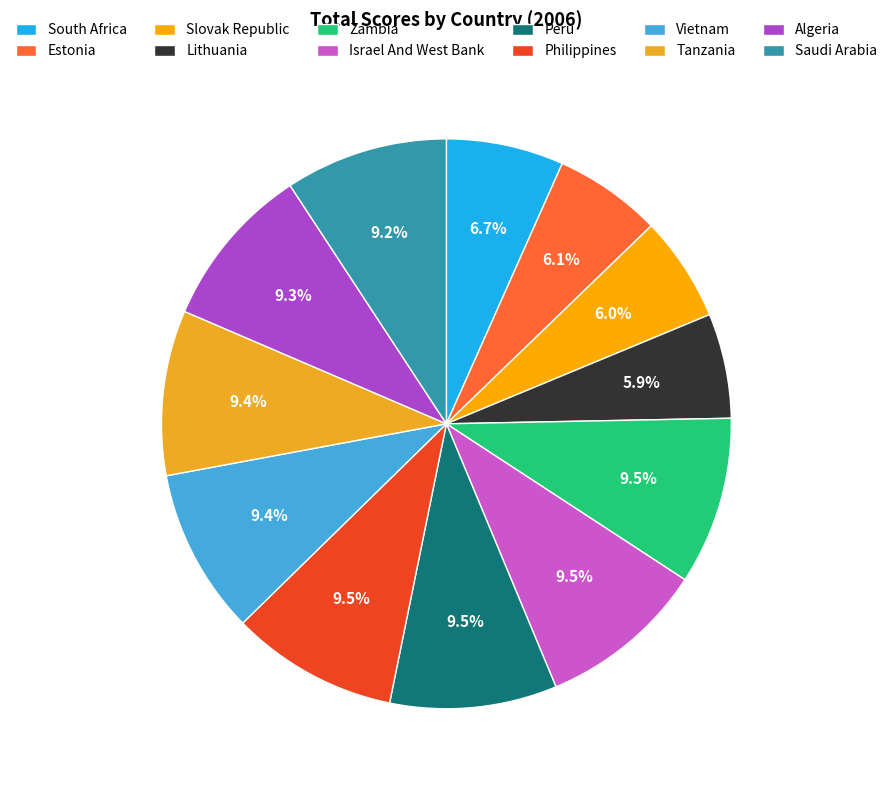

How many slices are in this pie chart?

12